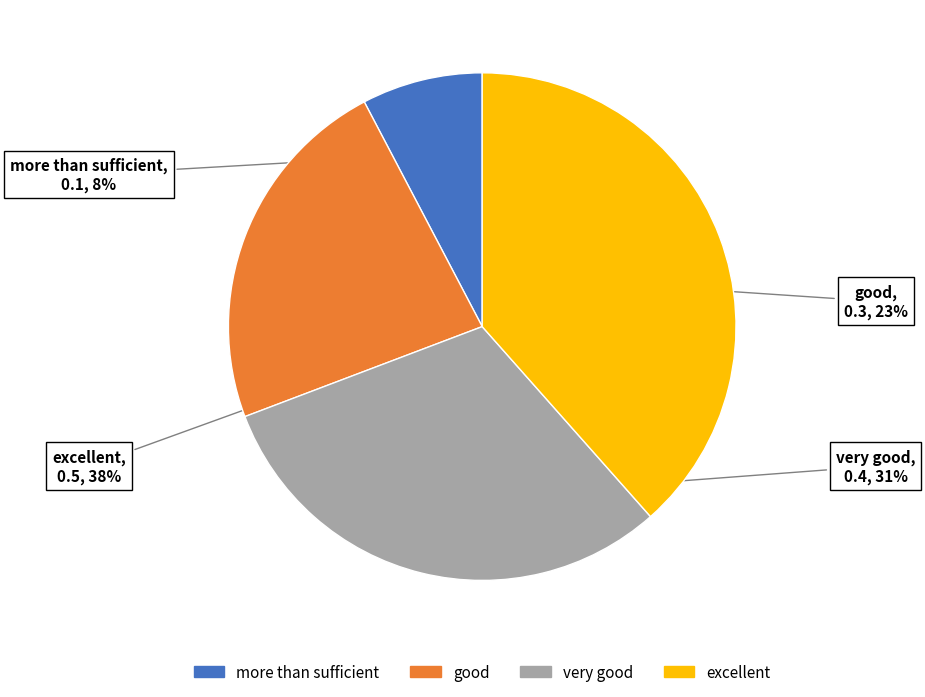

Which has a higher value, excellent or more than sufficient?

excellent